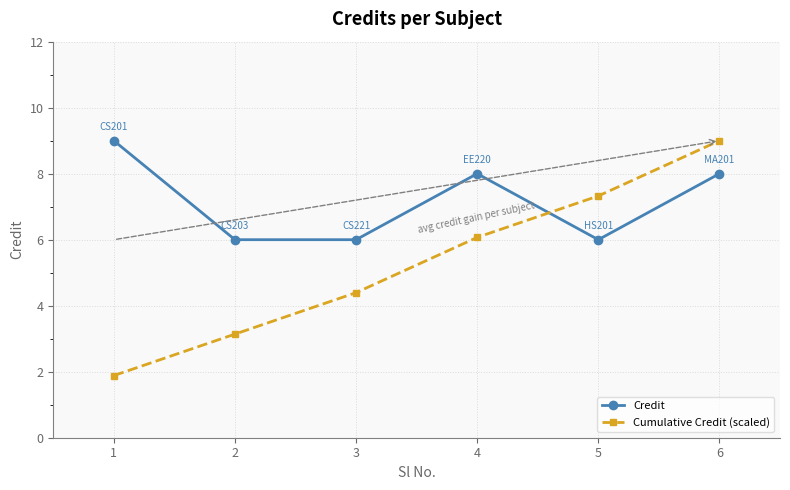

List the labels in order of Cumulative Credit (scaled) value, smallest first.

1, 2, 3, 4, 5, 6